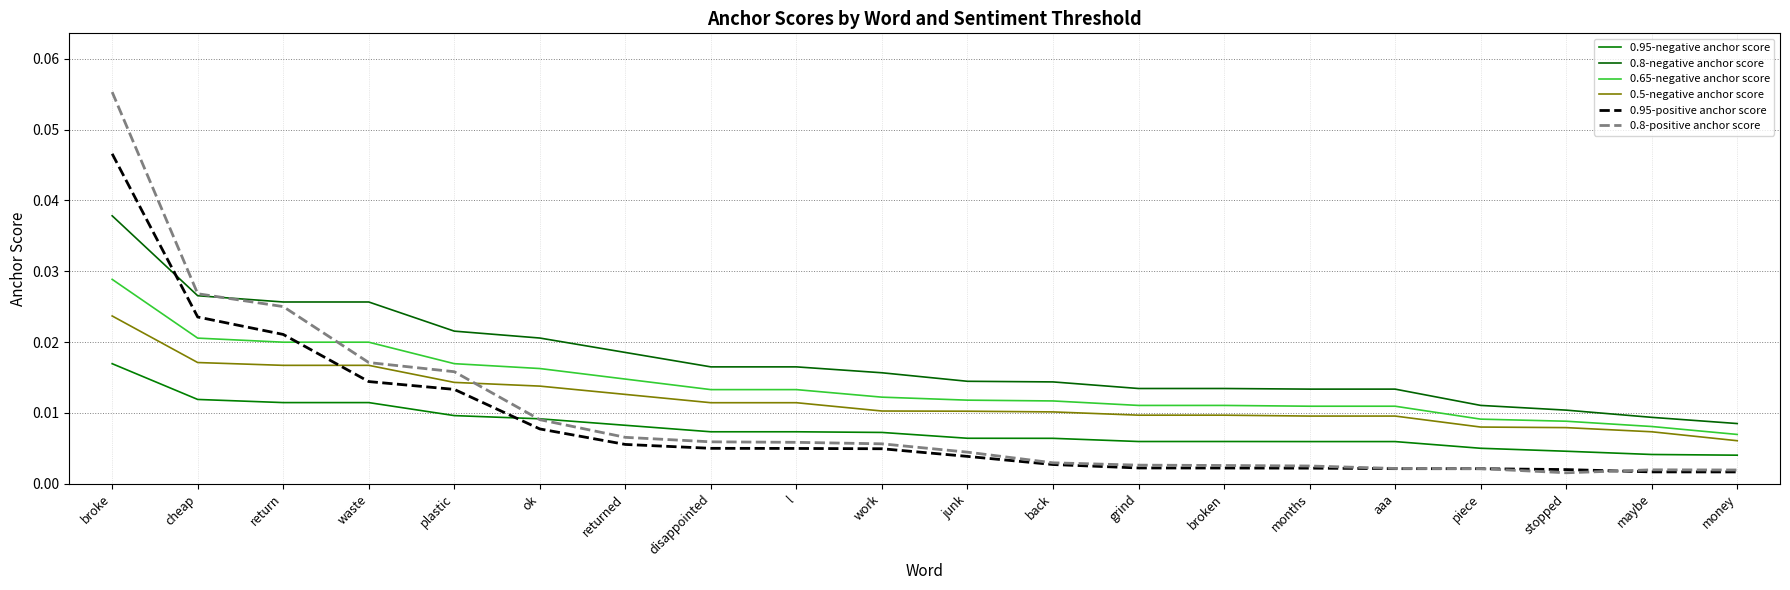

Between which two adjacent categories do 0.95-positive anchor score and 0.5-negative anchor score first intersect?

return and waste